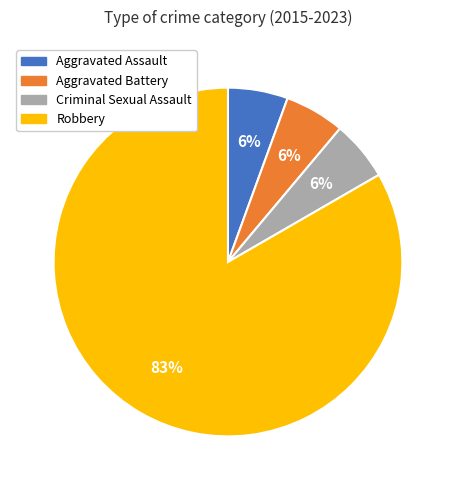

Is it true that Aggravated Assault is 6% of the pie?

True